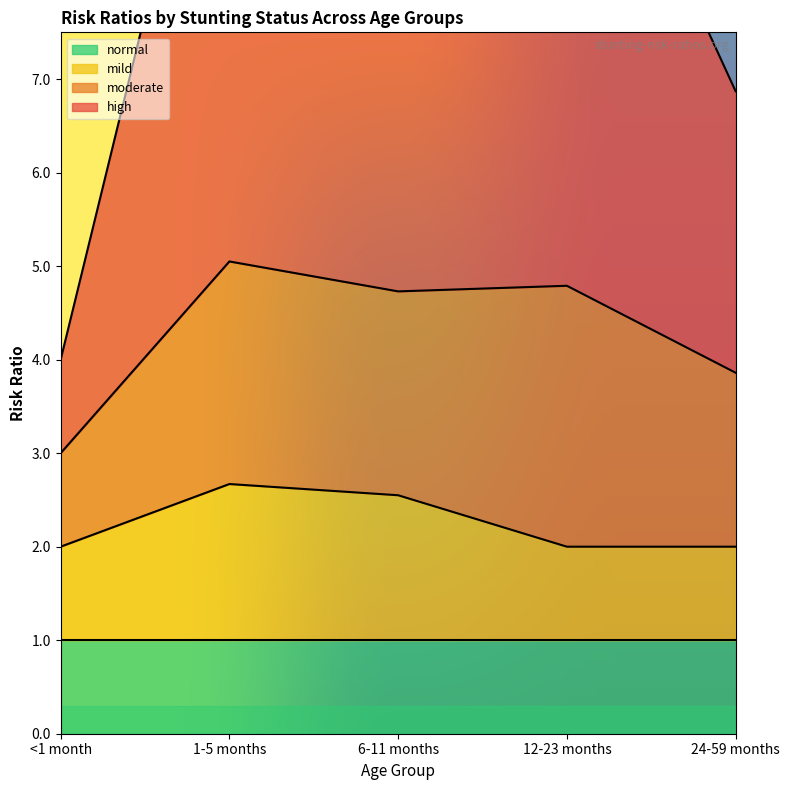

How many mild values are between 2 and 3?

5